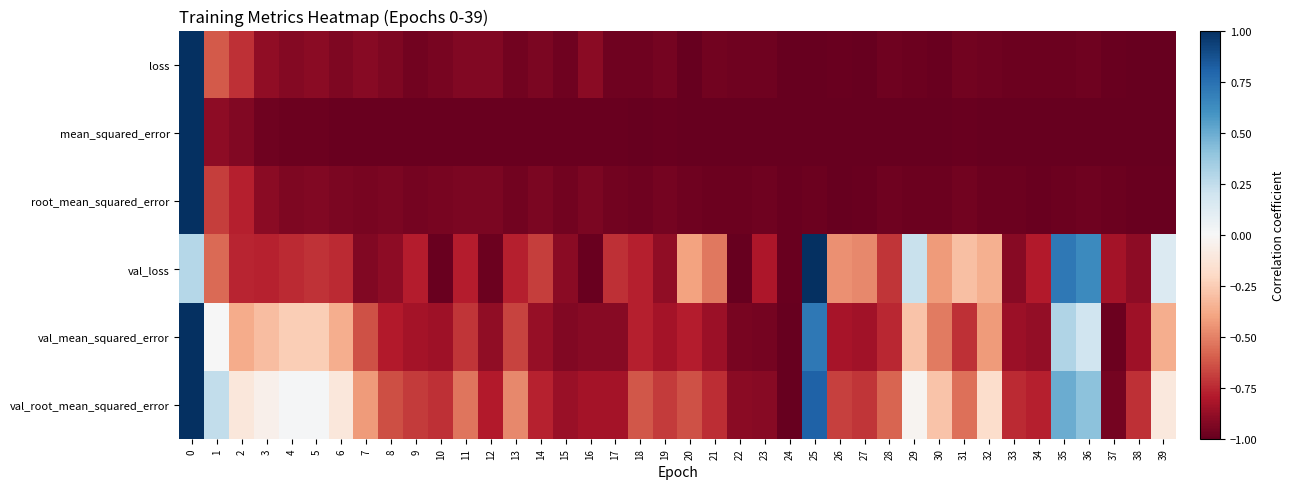

Rank the series by their maximum value, from highest to lowest.

loss, mean_squared_error, root_mean_squared_error, val_loss, val_mean_squared_error, val_root_mean_squared_error